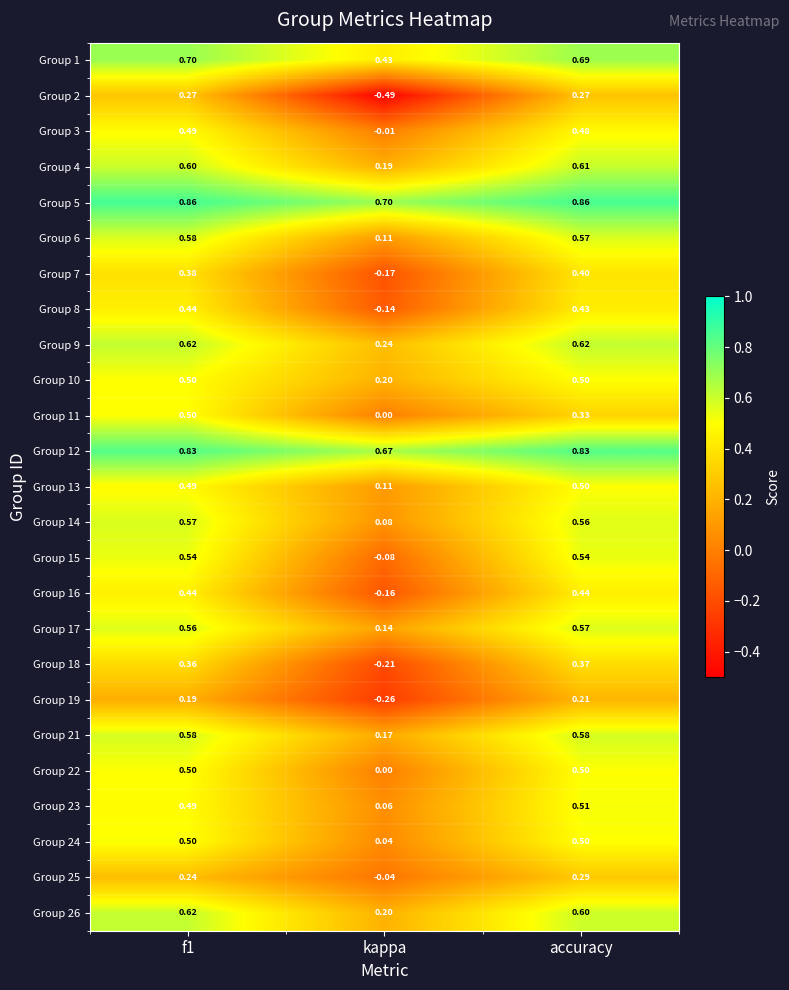

Is the value of Group 17 at f1 greater than the value of Group 16 at kappa?

Yes